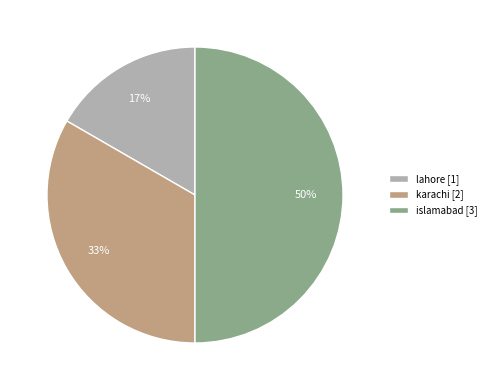

The islamabad slice represents 50% of the pie. True or false?

True